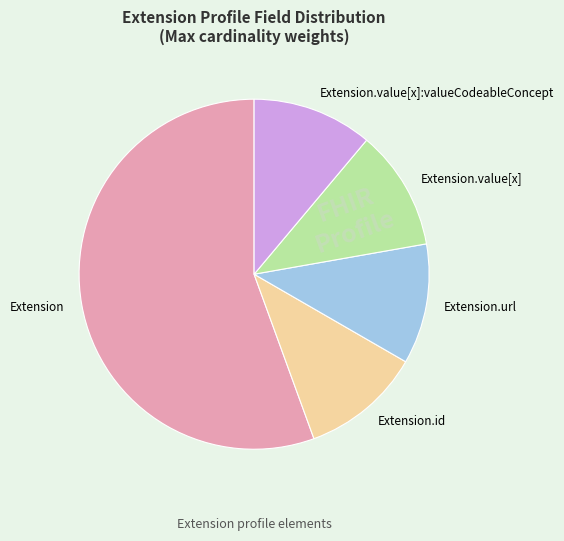

Approximately how many times larger is the value at Extension.value[x] compared to Extension.value[x]:valueCodeableConcept?

1.0